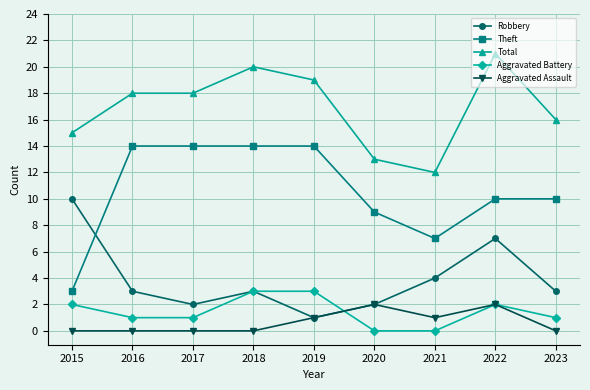

How many distinct data groups are displayed?

5